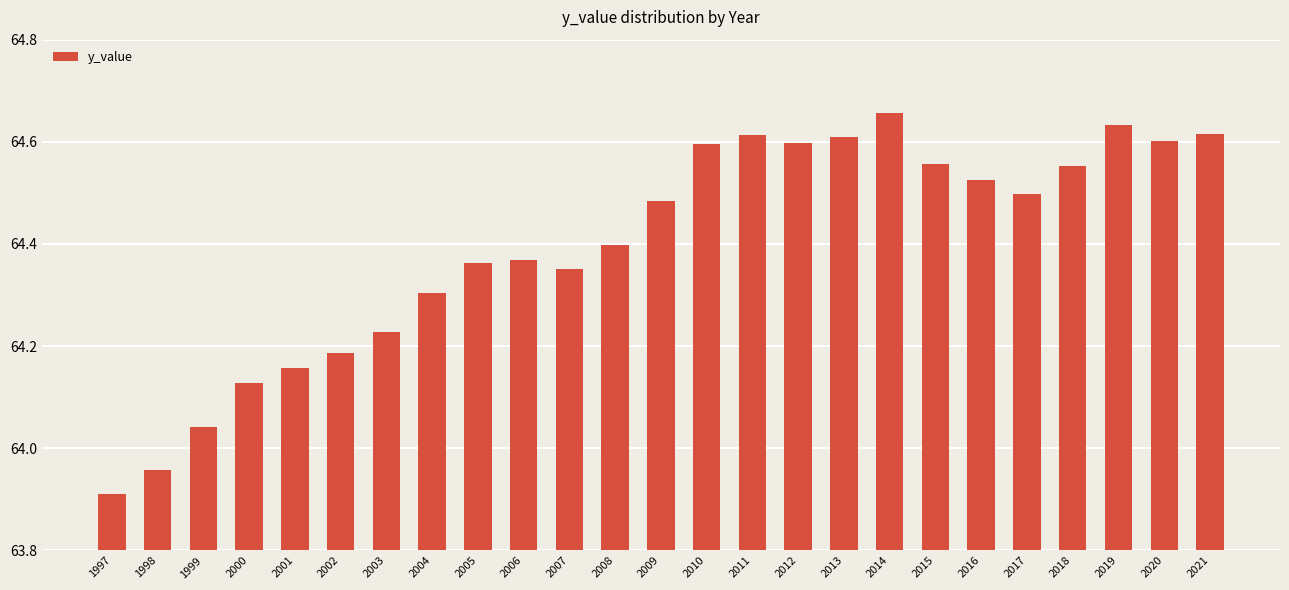

At which label does the data first exceed 64?

1999